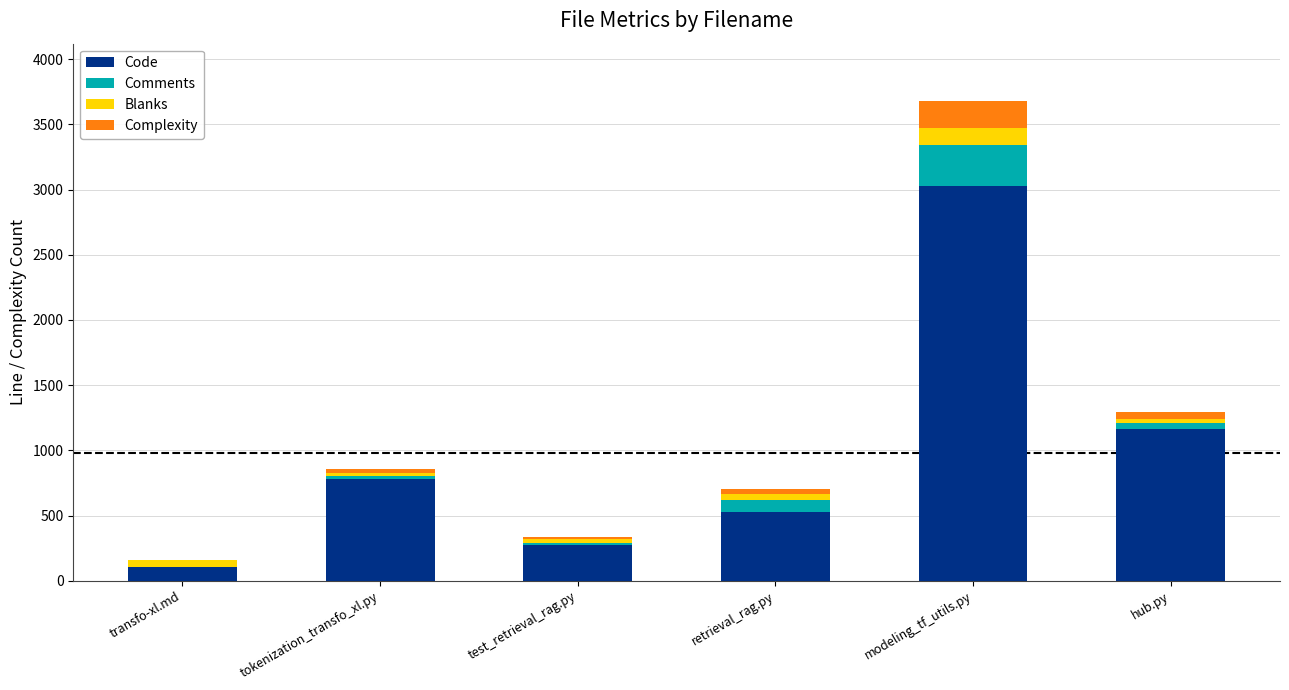

What is the total value across all series at modeling_tf_utils.py?

3677